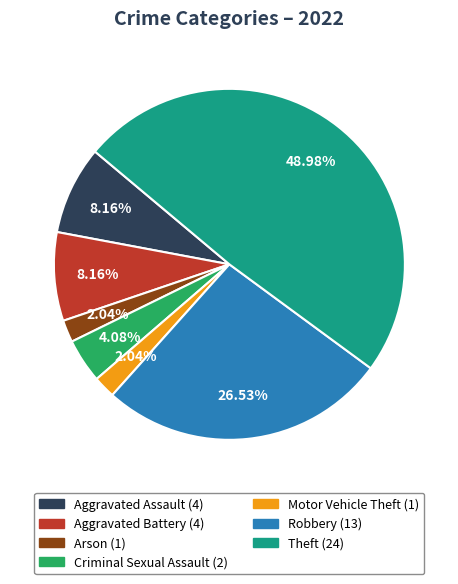

Does any single category account for the majority?

No